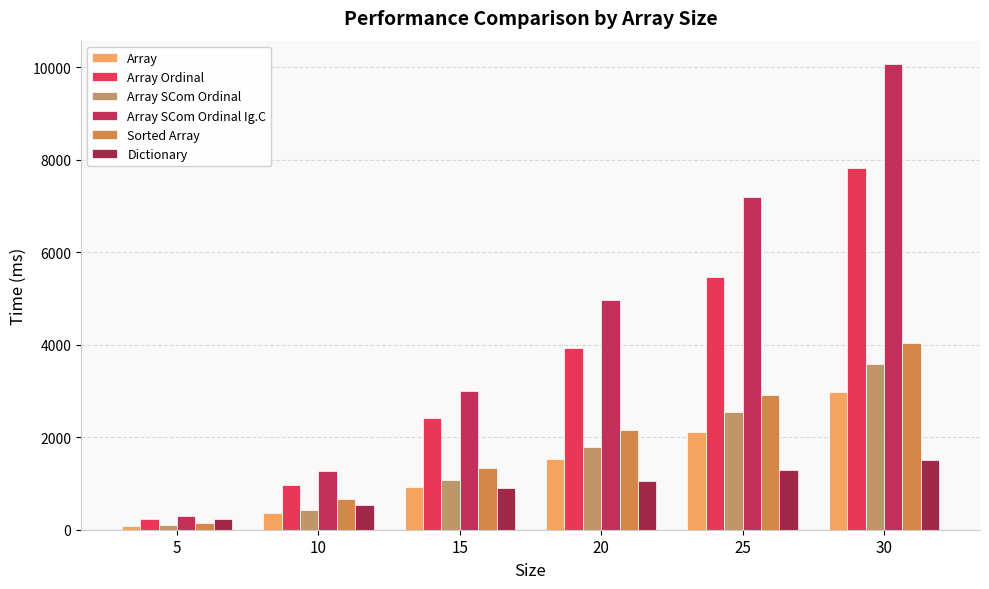

Which series has the largest total across all categories?

Array SCom Ordinal Ig.C